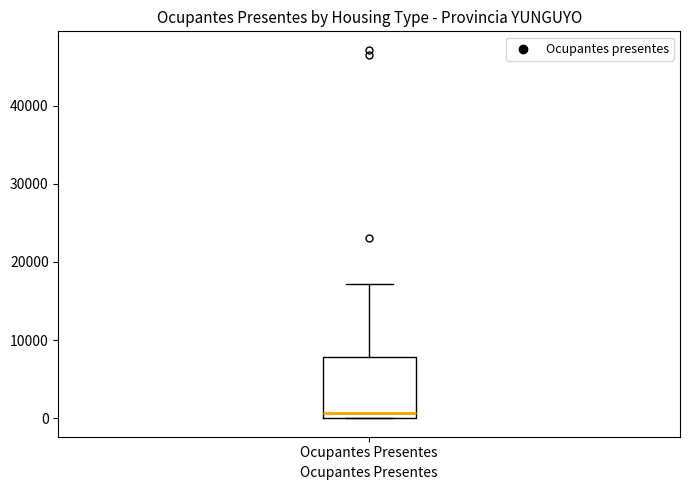

Where is the lower edge of the box for Ocupantes Presentes on the y-axis? The values are not printed on the chart, so give them approximately, as read against the axis.

0